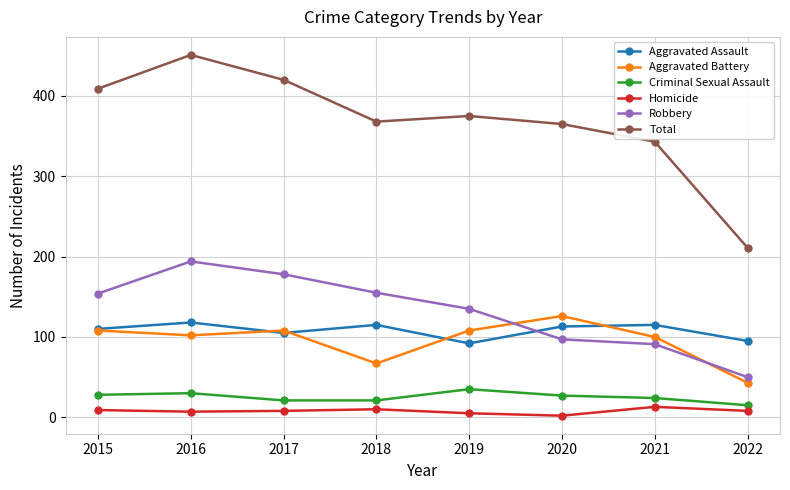

True or false: Homicide and Aggravated Assault cross at least once.

False